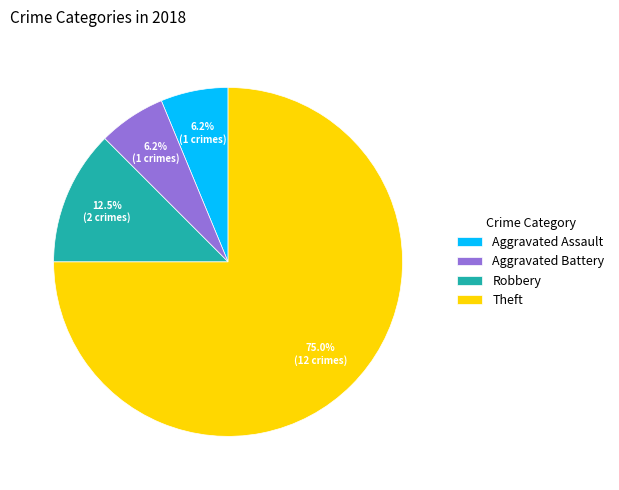

Which category has the biggest portion of the pie?

Theft